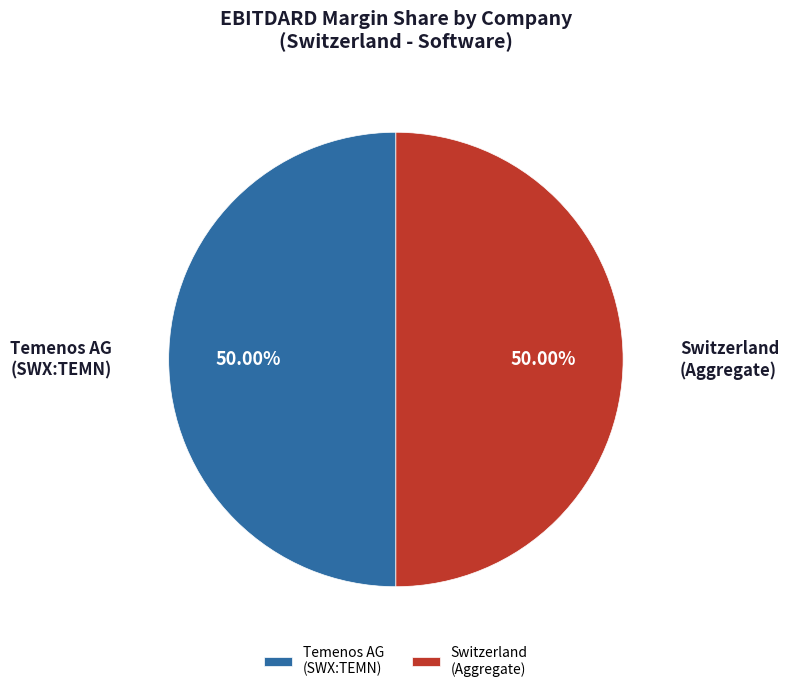

Do Temenos AG (SWX:TEMN) and Switzerland (Aggregate) together represent more than half of the pie?

Yes